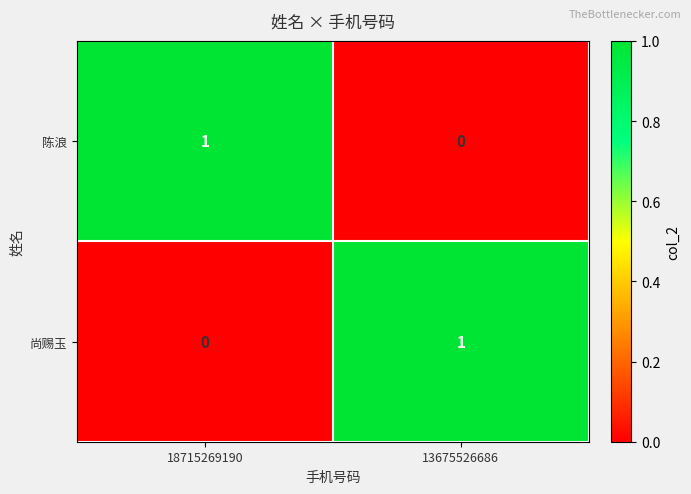

Which category has the highest value in the 陈浪 series?

18715269190